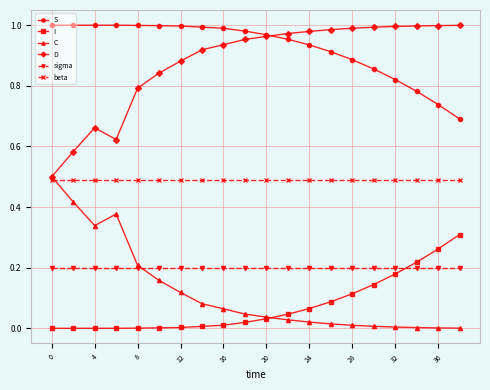

True or false: C and S cross at least once.

False